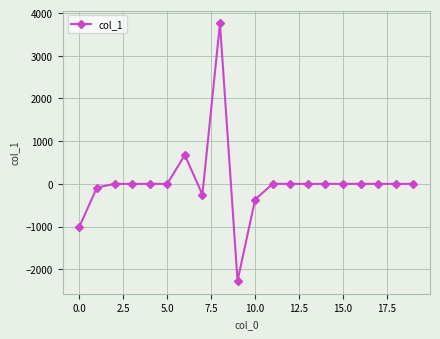

How many values are below 0?

5